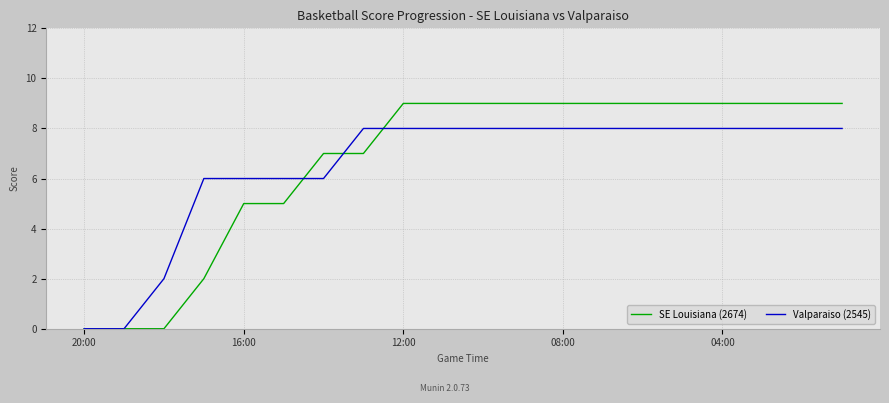

Which series has the widest spread of values?

SE Louisiana (2674)